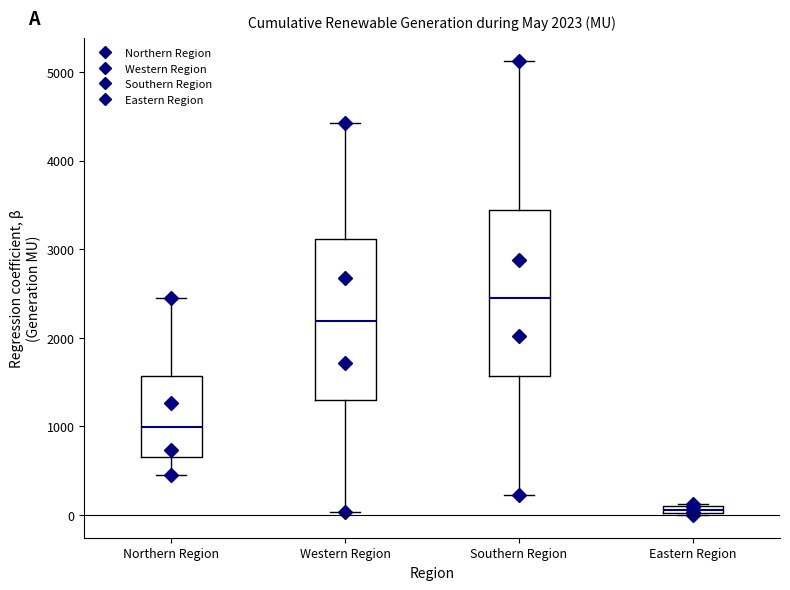

Which box's median line is the lowest?

Eastern Region